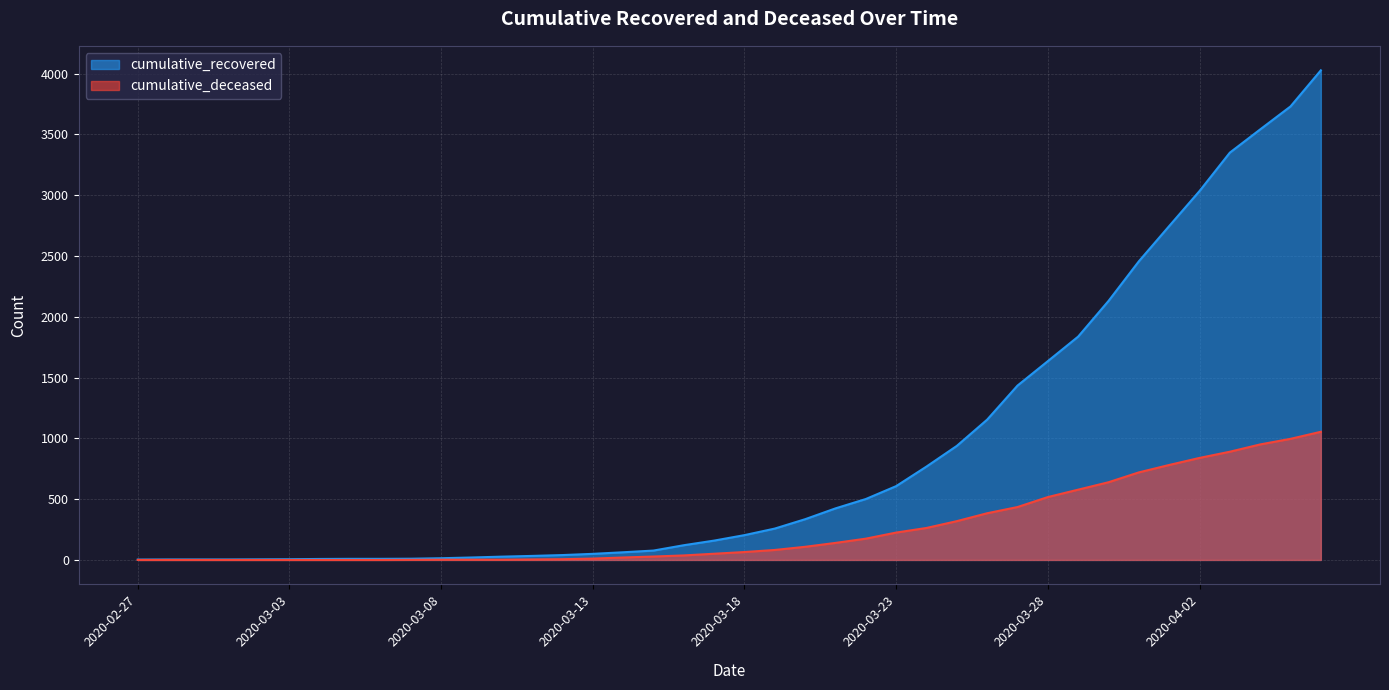

What is the difference between the maximum and minimum values in the cumulative_deceased series?

1054